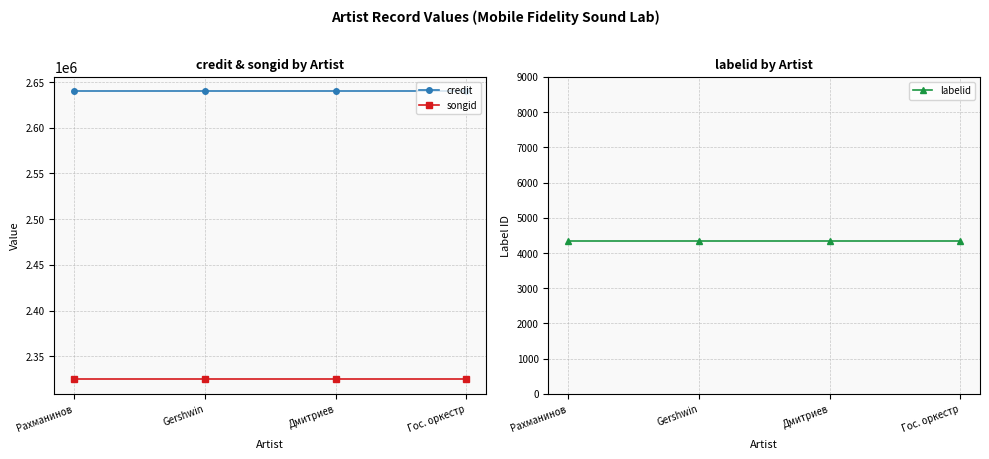

Reading right to left, what are all the values shown in this chart?

credit: Гос. оркестр=2639835	Дмитриев=2639835	Gershwin=2639835	Рахманинов=2639835
songid: Гос. оркестр=2324706	Дмитриев=2324706	Gershwin=2324706	Рахманинов=2324706
labelid: Гос. оркестр=4349	Дмитриев=4349	Gershwin=4349	Рахманинов=4349